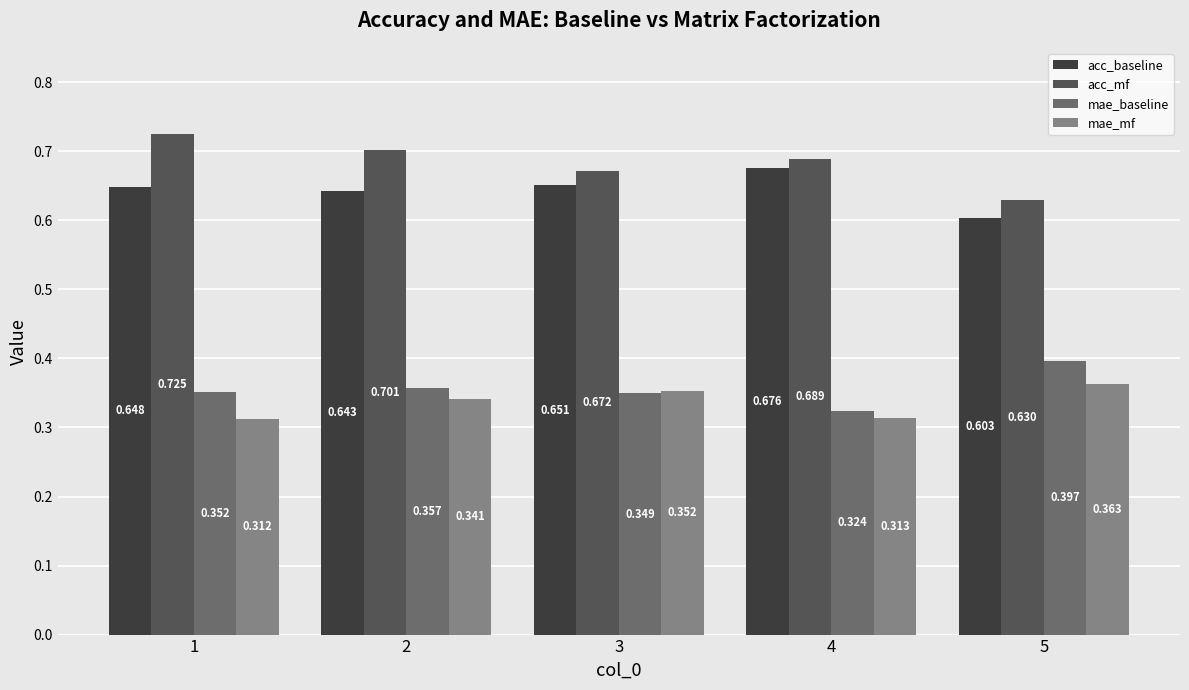

What are all the series names shown in the legend?

acc_baseline, acc_mf, mae_baseline, mae_mf